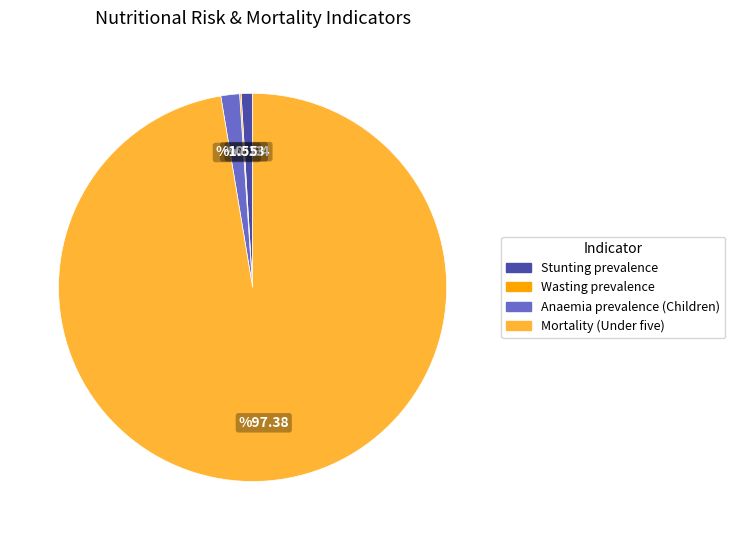

What is the largest slice in the pie chart?

Mortality (Under five)